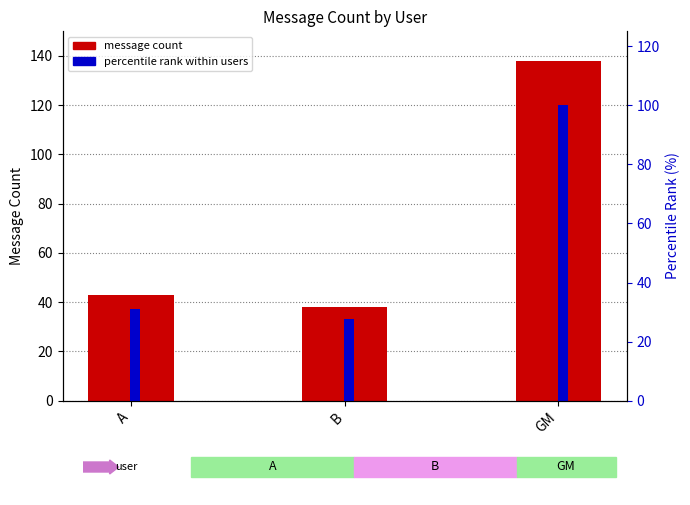

Is it true that message count equals 44.2 at GM?

False